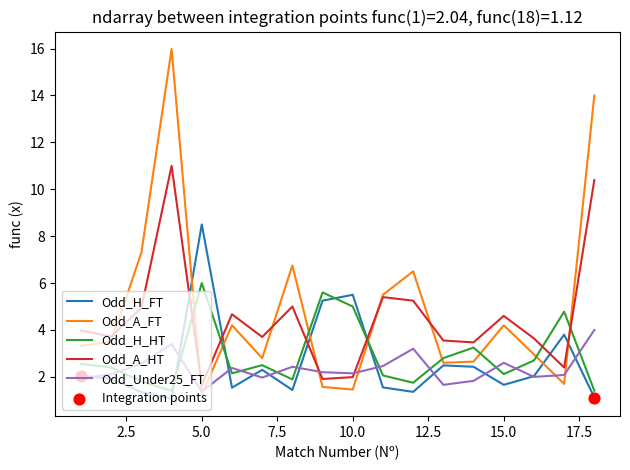

What is the greatest value displayed?

16.0